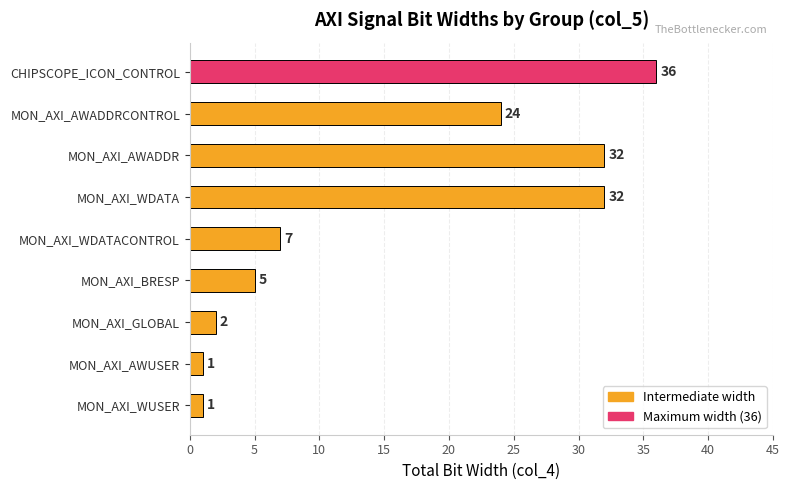

Reading top to bottom, extract all data points from this chart.

CHIPSCOPE_ICON_CONTROL=36	MON_AXI_AWADDRCONTROL=24	MON_AXI_AWADDR=32	MON_AXI_WDATA=32	MON_AXI_WDATACONTROL=7	MON_AXI_BRESP=5	MON_AXI_GLOBAL=2	MON_AXI_AWUSER=1	MON_AXI_WUSER=1